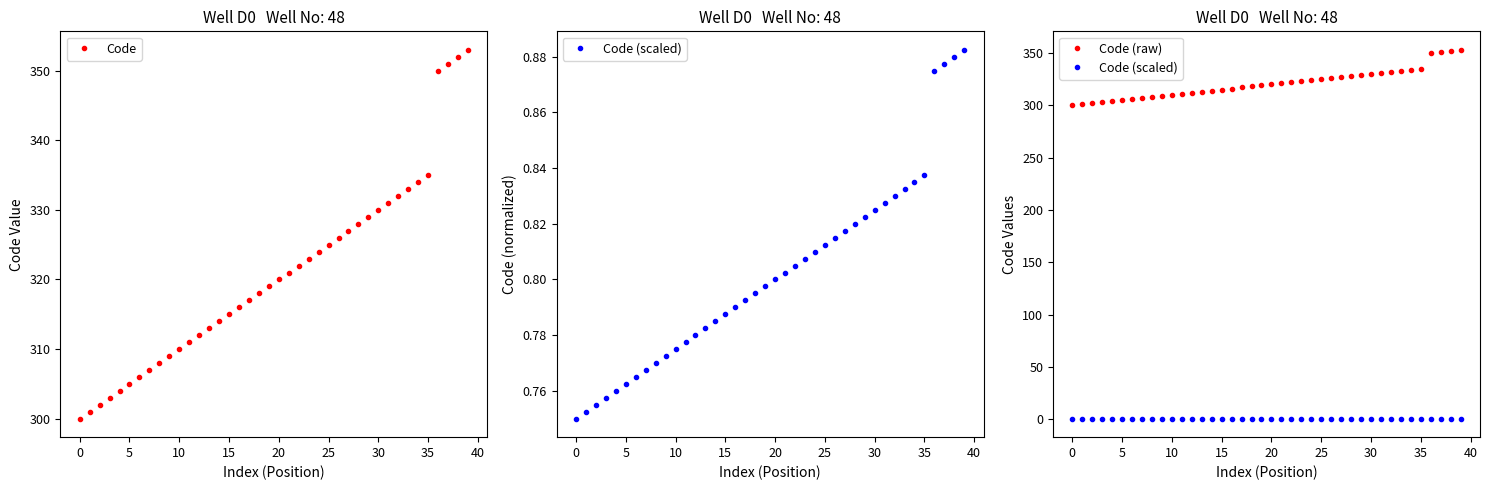

True or false: Code has a value of 325.0 at 25.

True